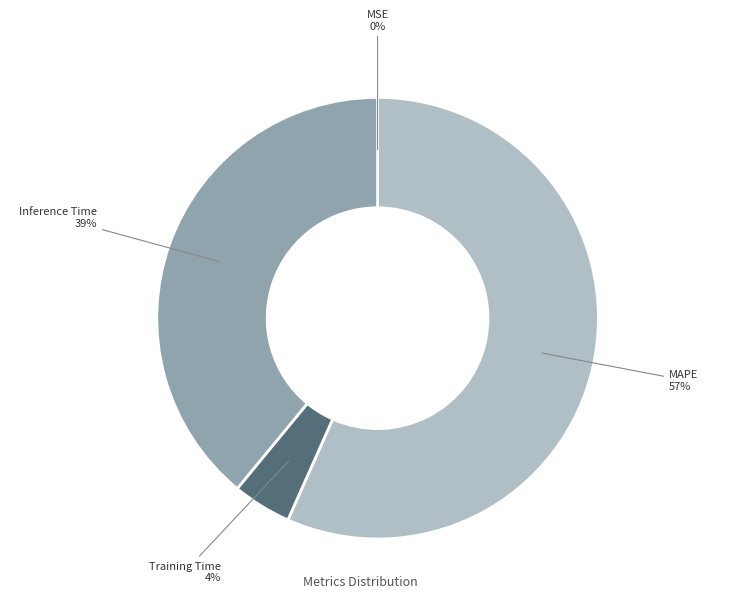

To the nearest percent, what is the difference between the largest and smallest slice percentages?

57%